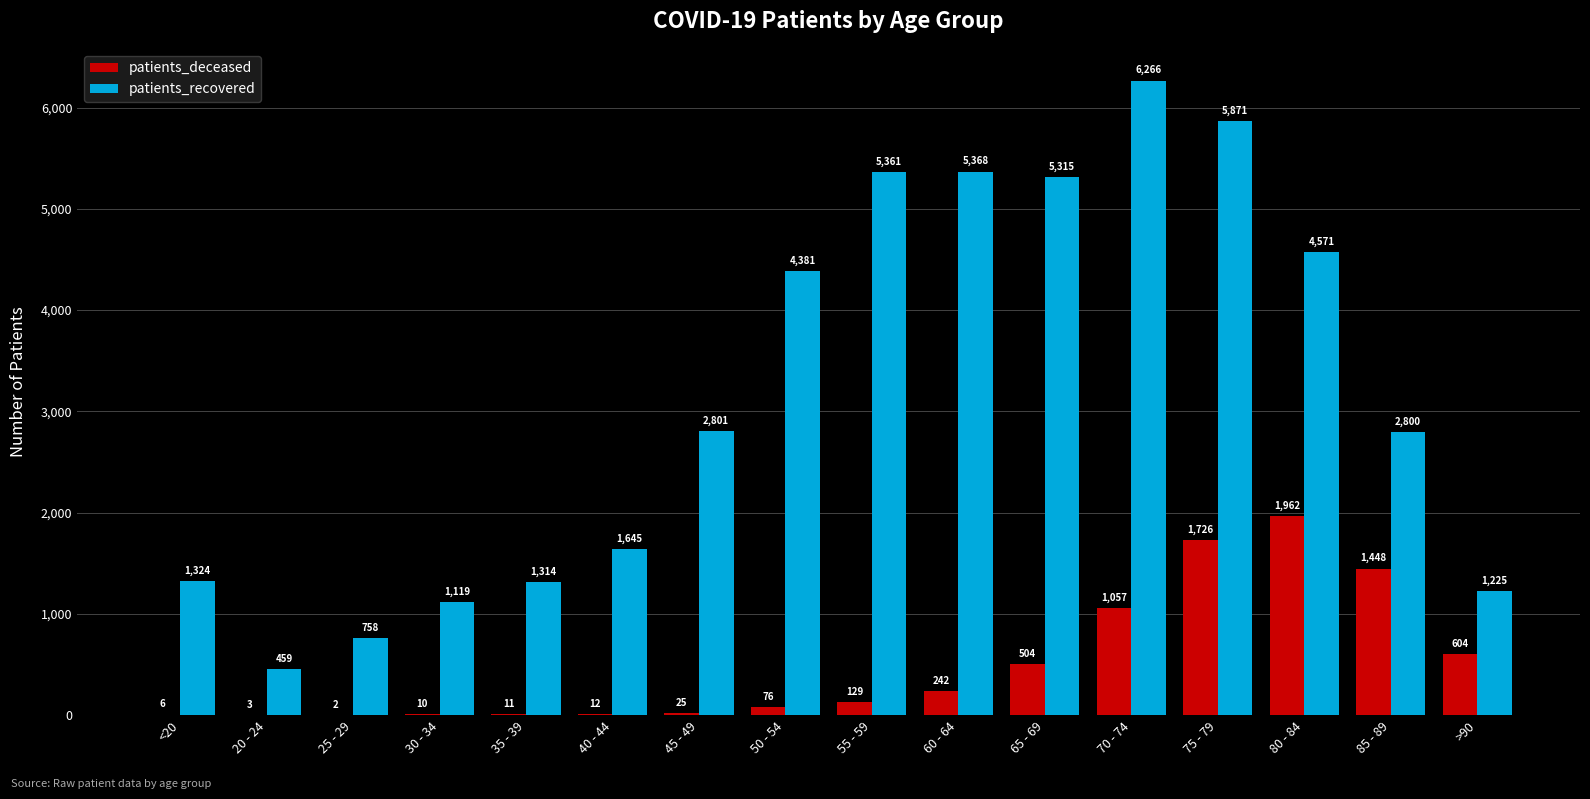

Reading left to right, transcribe all the data shown in this chart.

patients_deceased: 6	3	2	10	11	12	25	76	129	242	504	1057	1726	1962	1448	604
patients_recovered: 1324	459	758	1119	1314	1645	2801	4381	5361	5368	5315	6266	5871	4571	2800	1225